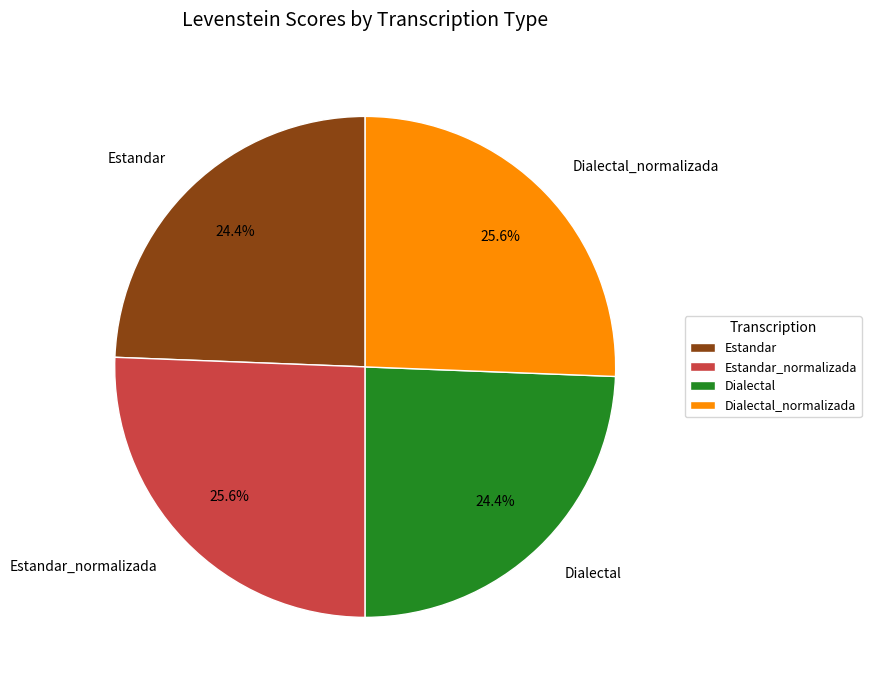

Combined, what portion of the pie is Dialectal_normalizada and Estandar_normalizada?

51.2%